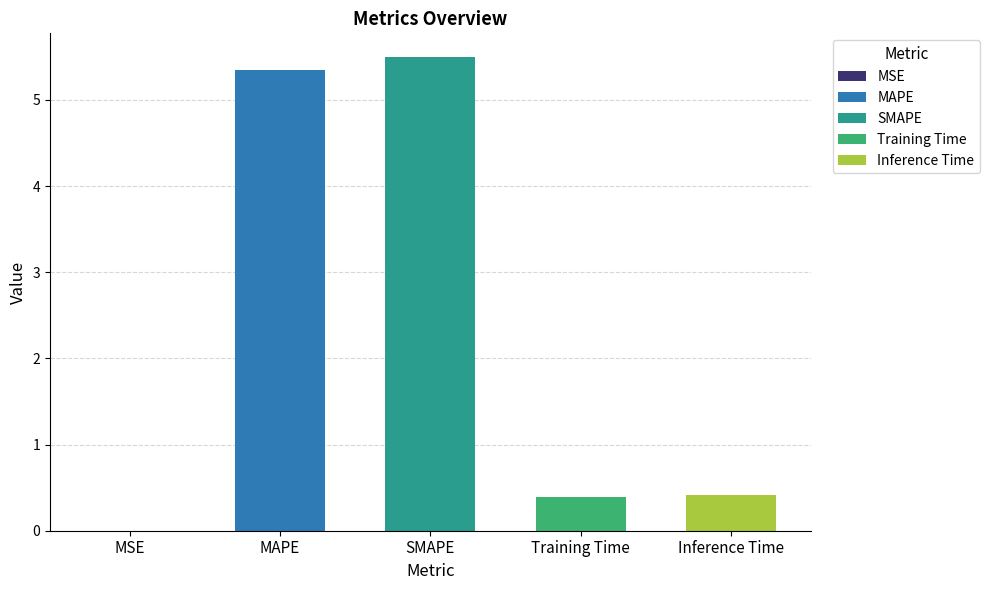

Count the number of categories in the chart.

5